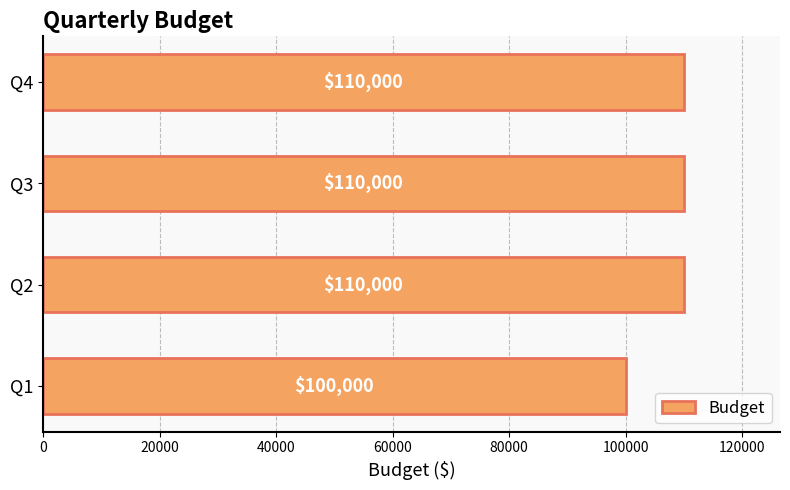

What is the sum of all values?

430000